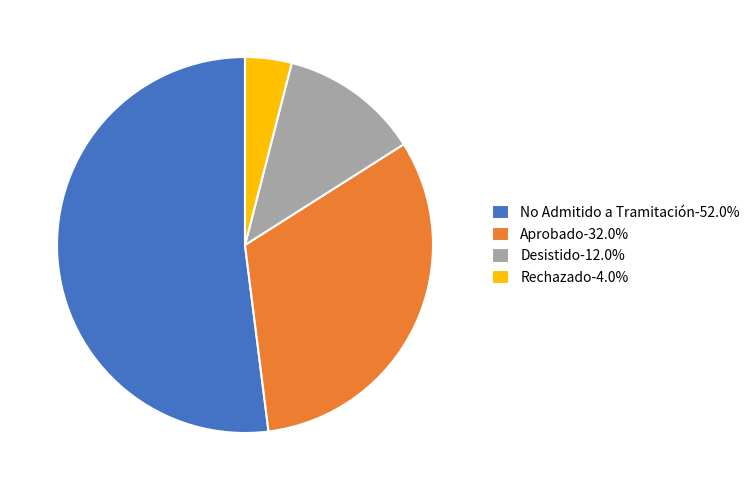

Is No Admitido a Tramitación the majority of the pie?

Yes